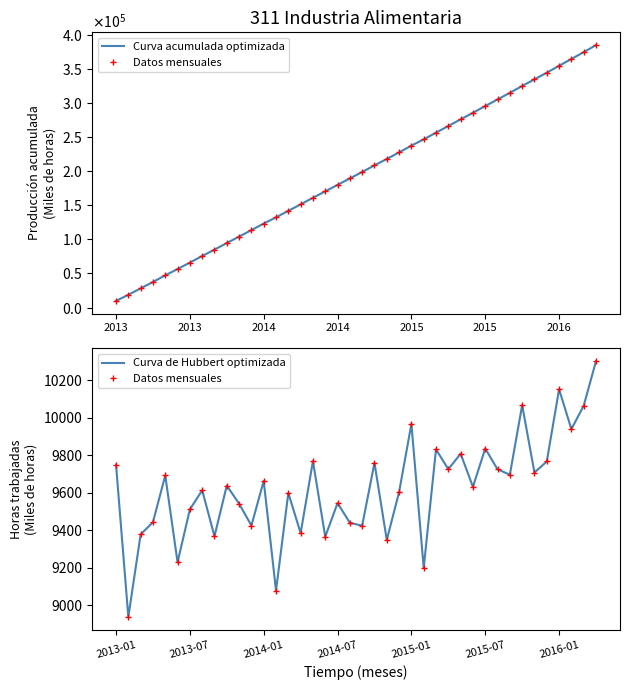

What value does the Curva acumulada optimizada series have at 31?

305262.3